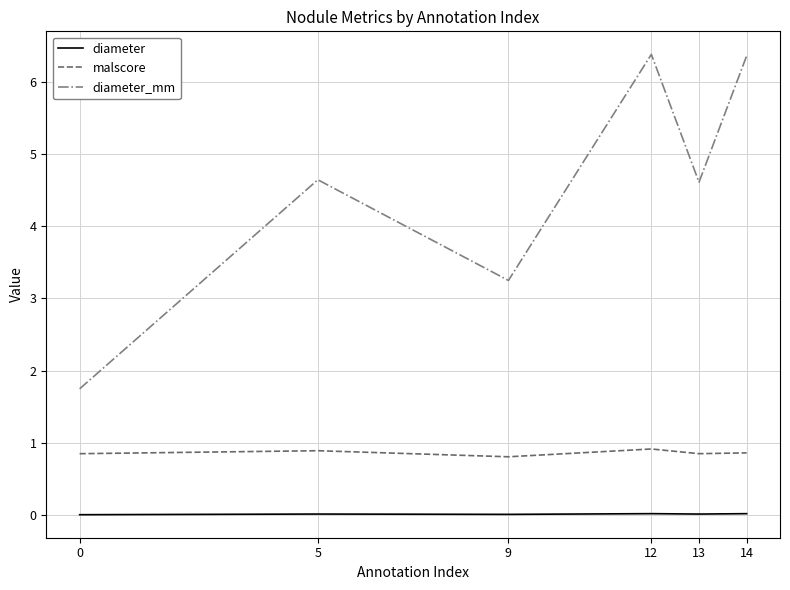

Rank the series at 14 from highest to lowest value.

diameter_mm, malscore, diameter